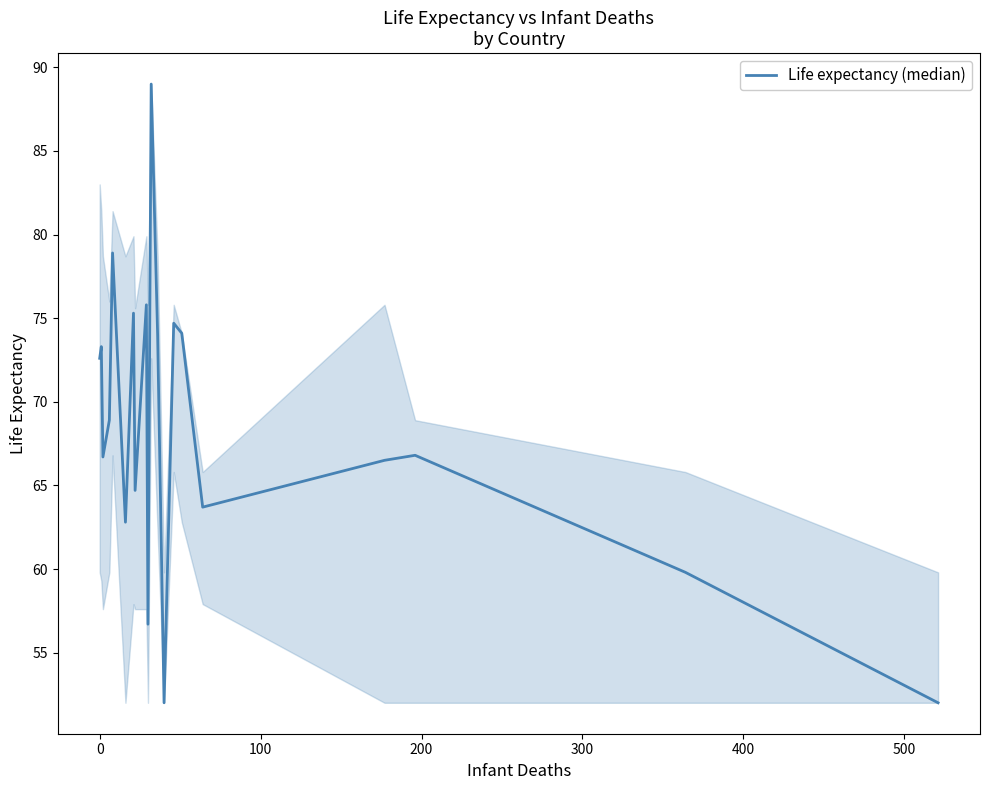

What is the maximum value shown in the chart?

89.0